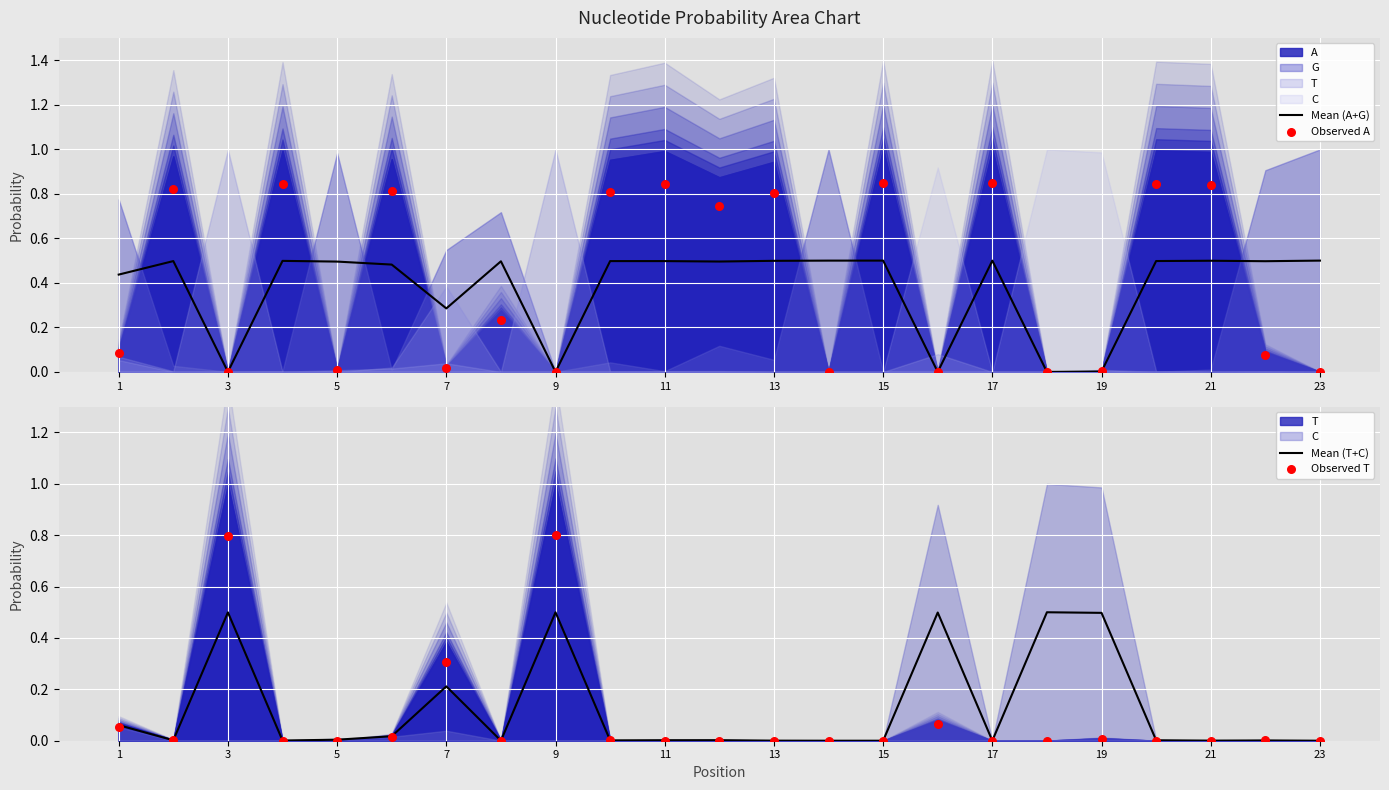

Which series reaches the minimum Y coordinate?

Observed T